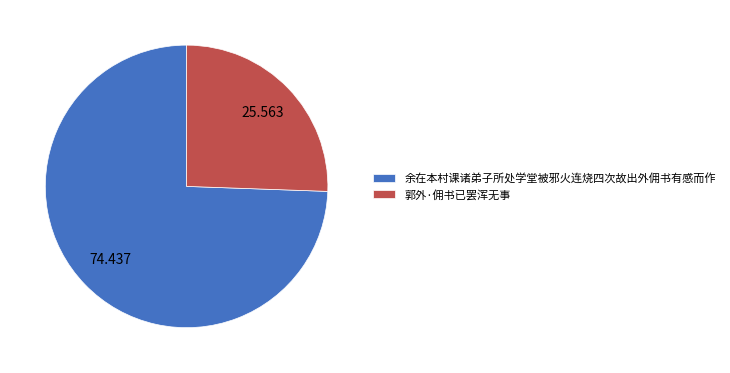

Which slice is the smallest?

郭外·佣书已罢浑无事